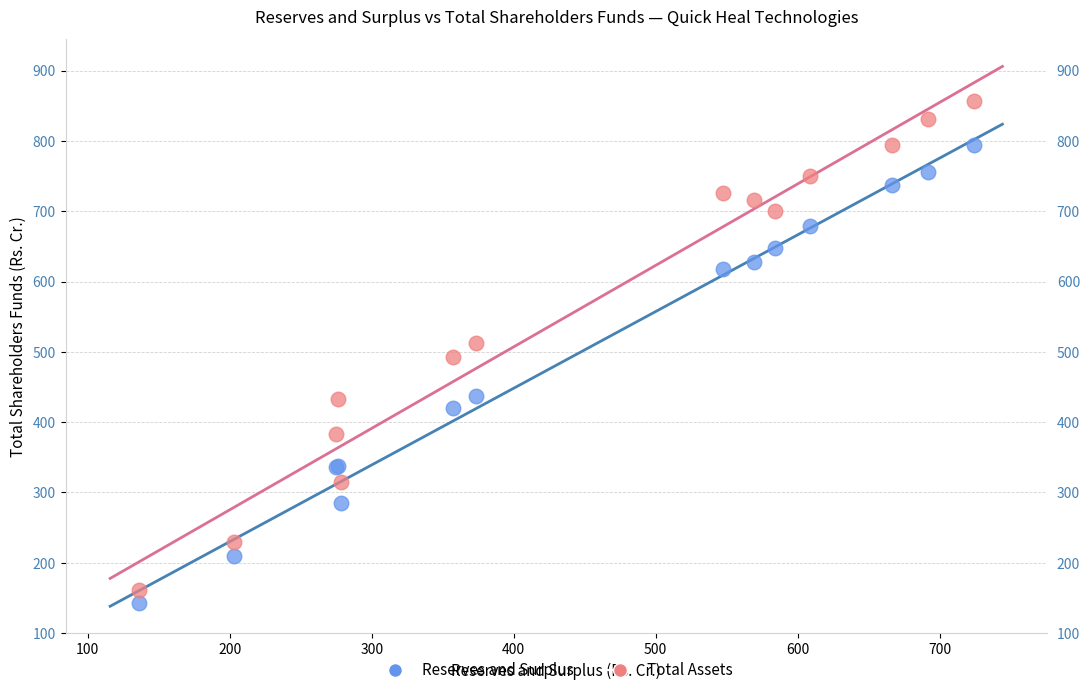

Which series contains the lowest Y value?

Reserves and Surplus